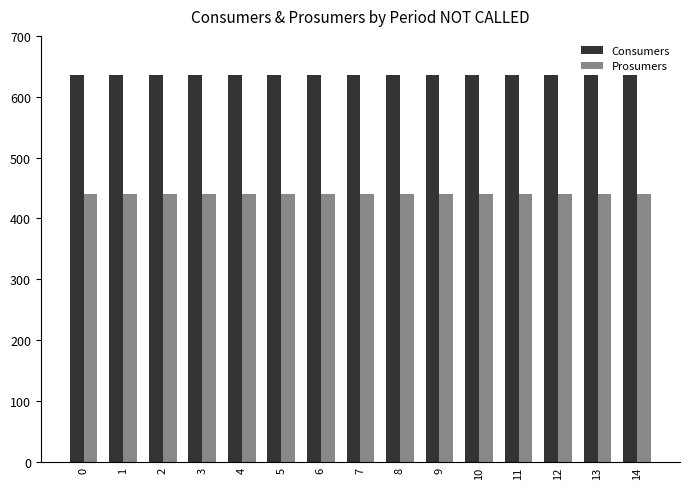

What is the difference between the highest and lowest values at 9?

195